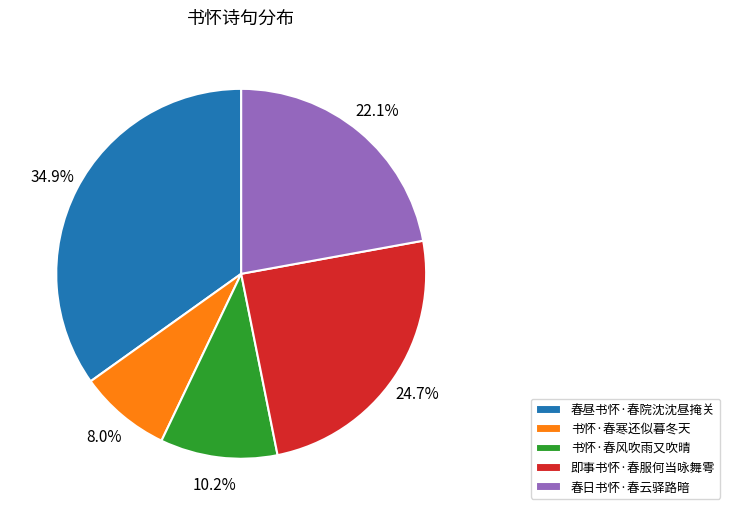

Is there a majority slice in this chart?

No